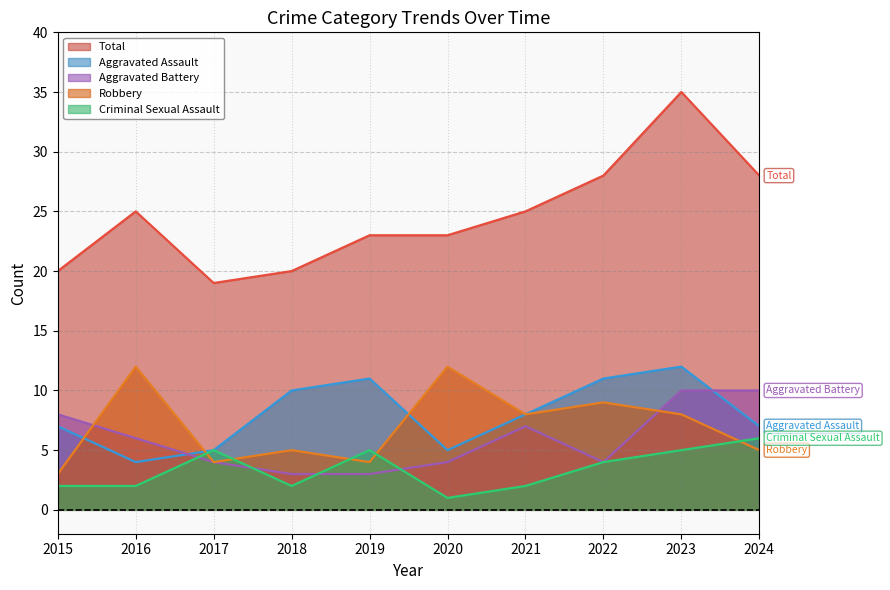

True or false: Total and Criminal Sexual Assault cross at least once.

False